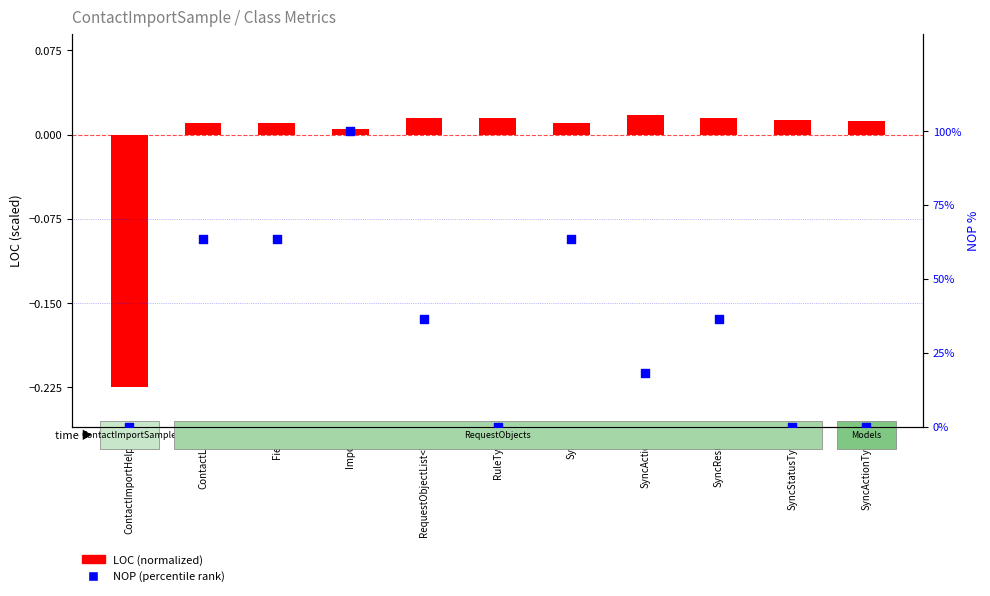

Which series has the largest total across all categories?

NOP (percentile)